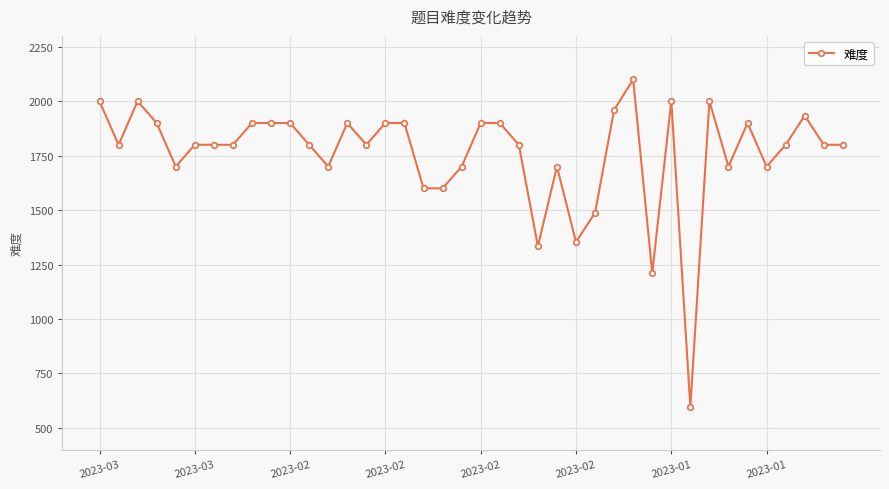

What is the minimum value shown in the chart?

596